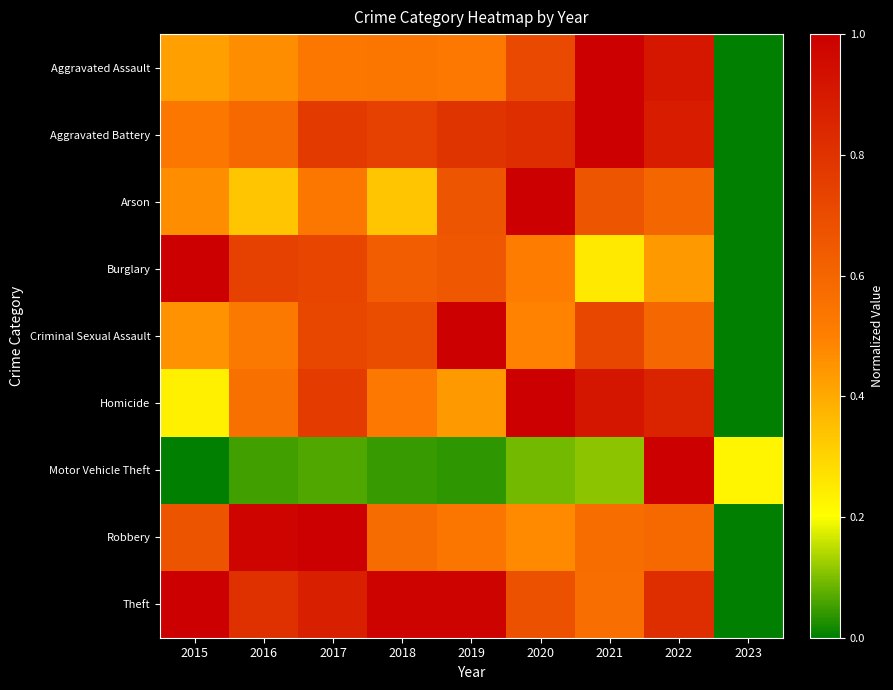

Which series has the largest total across all categories?

Theft